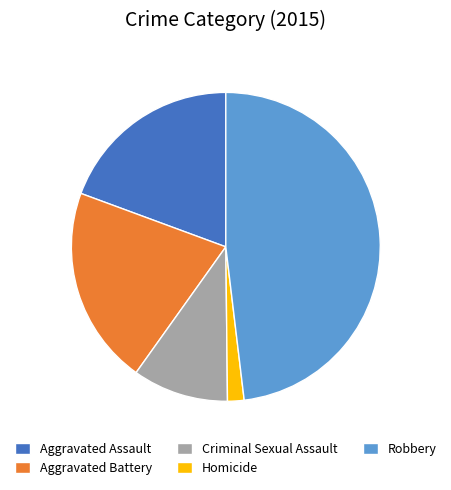

Does Aggravated Battery account for over 50% of the chart?

No